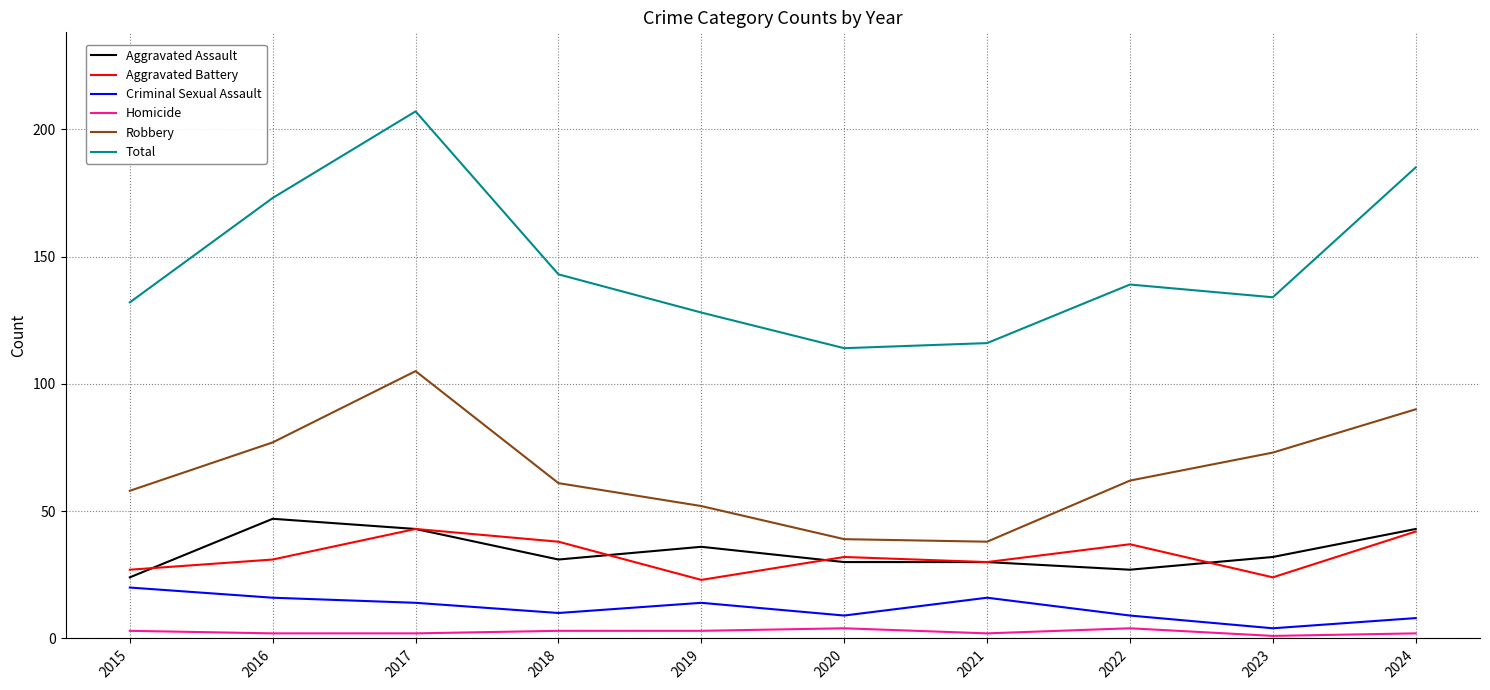

Rank the series at 2022 from highest to lowest value.

Total, Robbery, Aggravated Battery, Aggravated Assault, Criminal Sexual Assault, Homicide